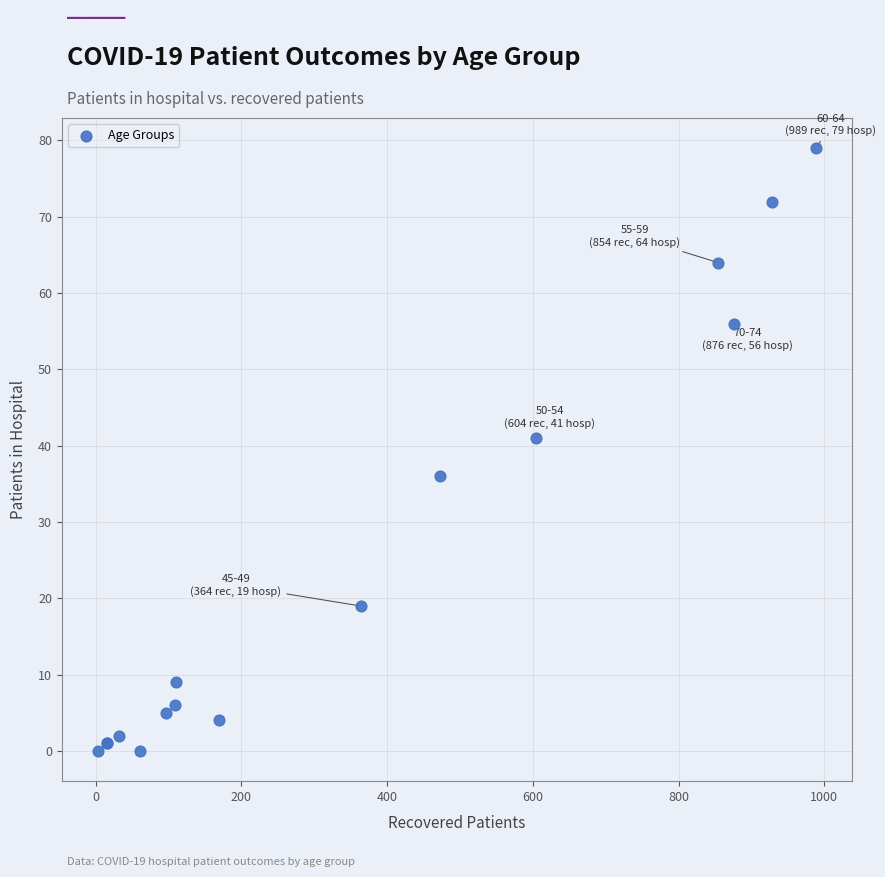

What Y value in the scatter plot is closest to 39?

41